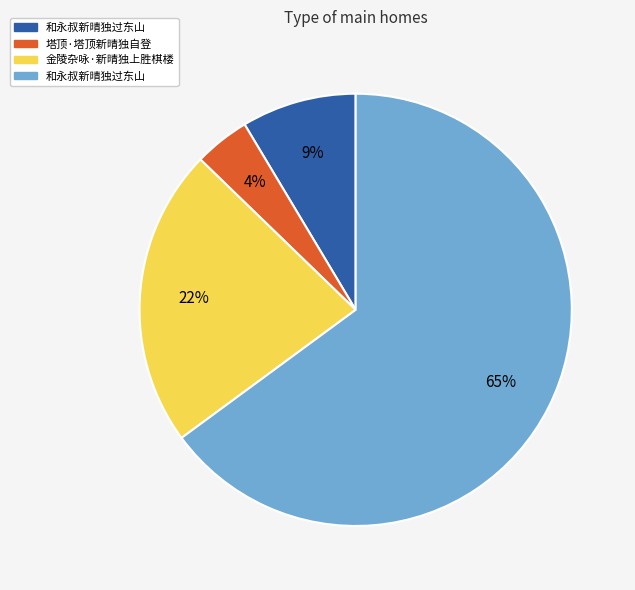

Is there a majority slice in this chart?

Yes